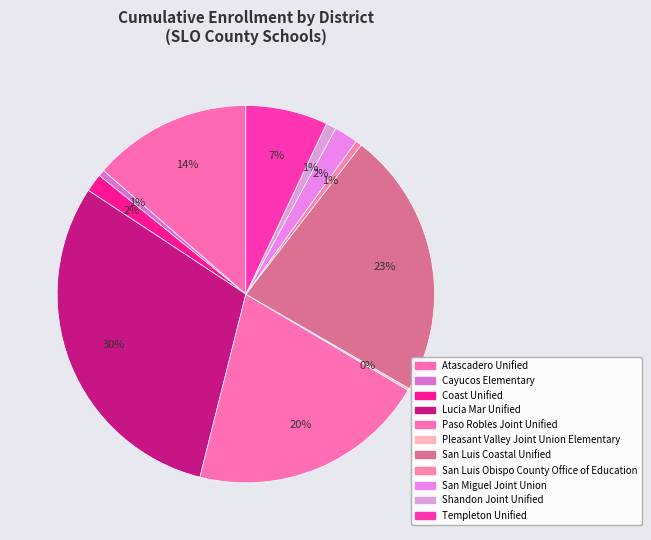

What is the smallest slice in the pie chart?

Pleasant Valley Joint Union Elementary